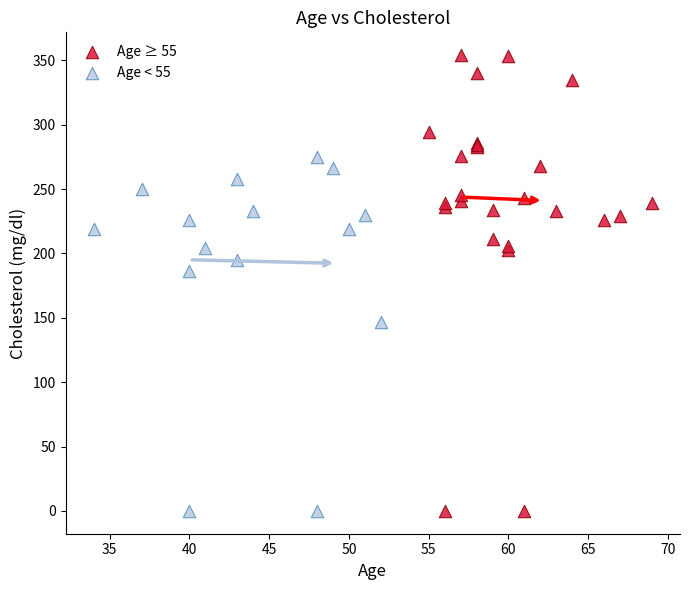

Which series reaches the maximum Y coordinate?

Age ≥ 55